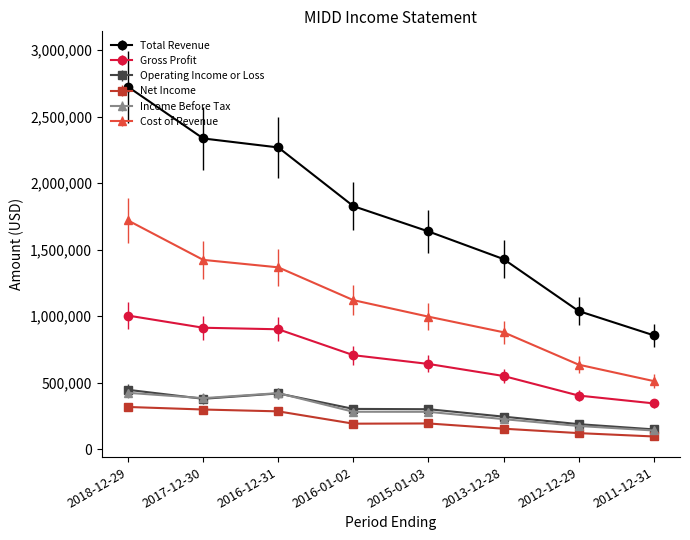

At which label is Total Revenue closest to 1789400?

2016-01-02